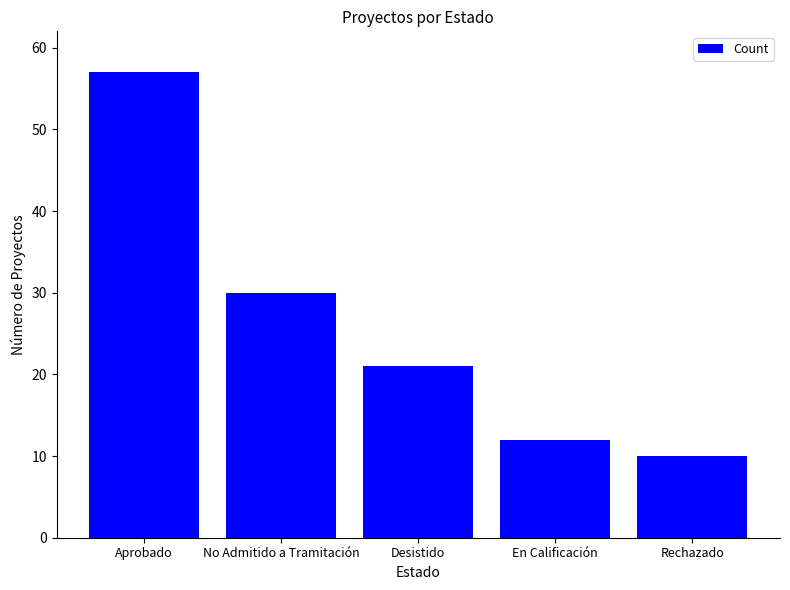

What is the change in value from Aprobado to Desistido?

-36